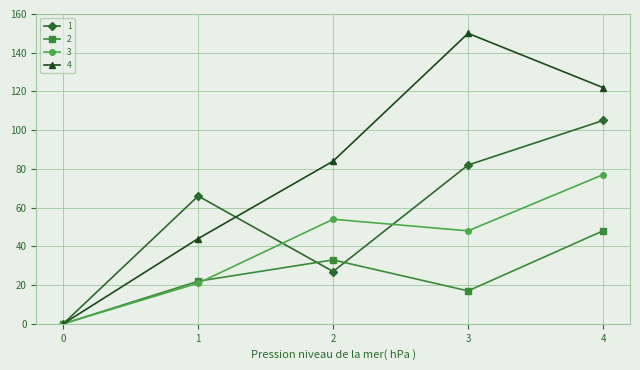

The 1 series shows 40 at 2. True or false?

False